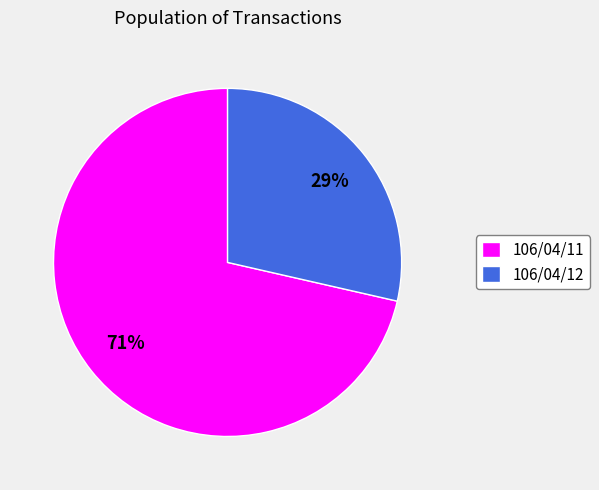

To the nearest percent, what is the average slice percentage?

50%